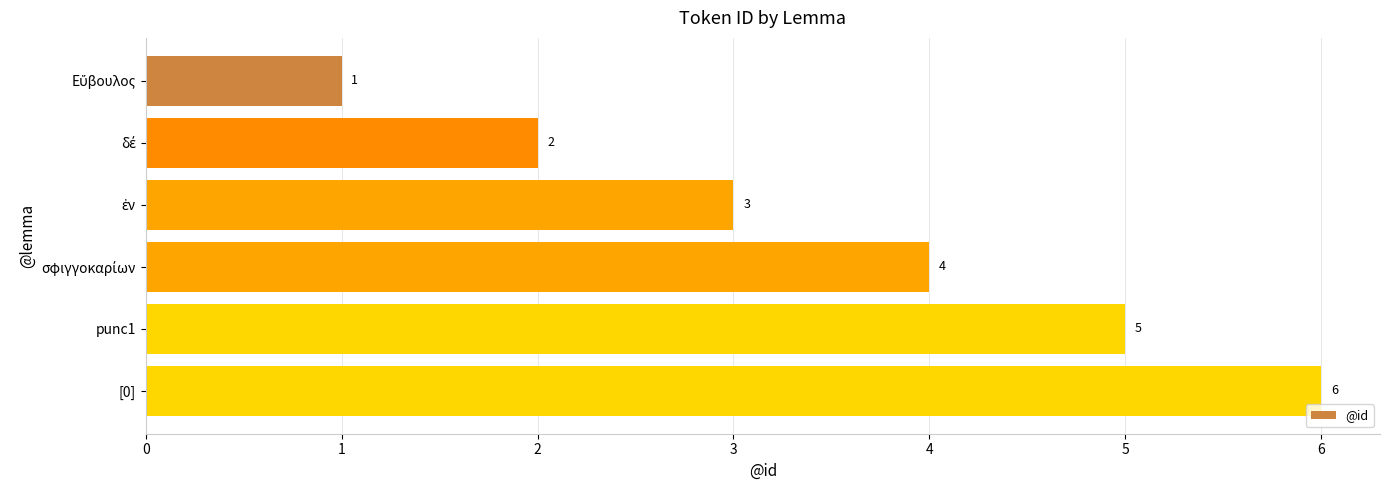

How many data points are less than 4?

3